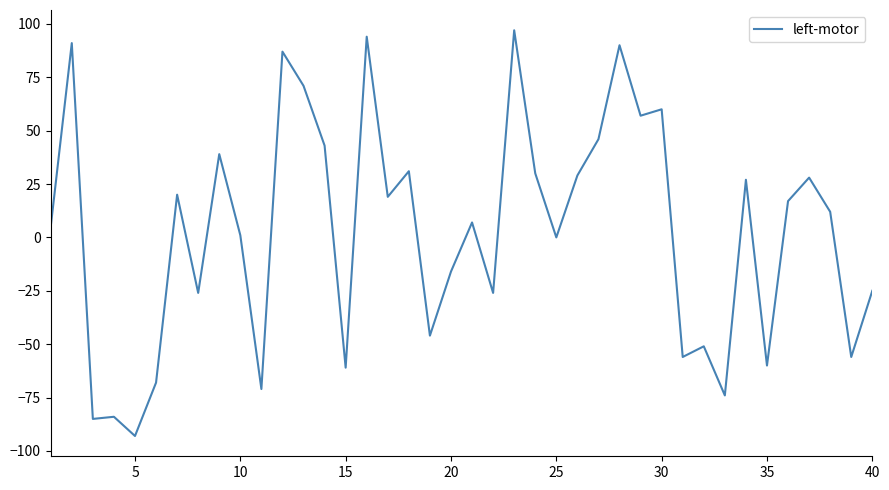

What is the difference between the maximum and minimum values?

190